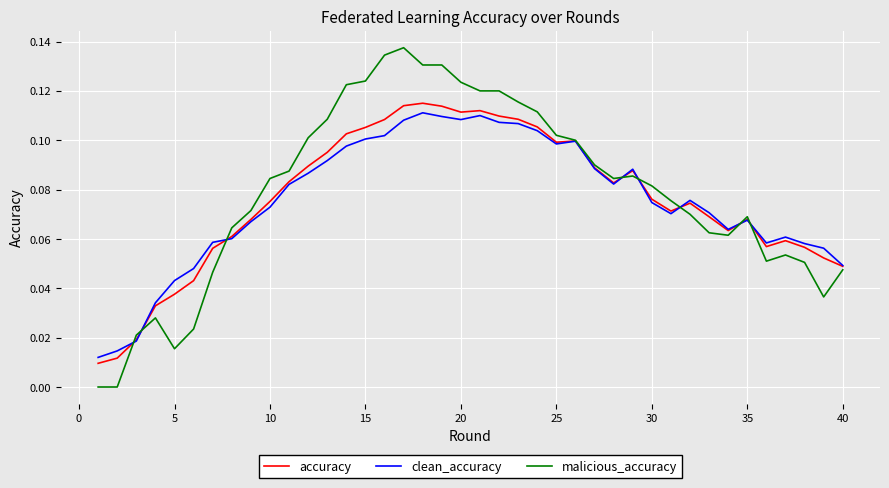

What are all the series names shown in the legend?

accuracy, clean_accuracy, malicious_accuracy